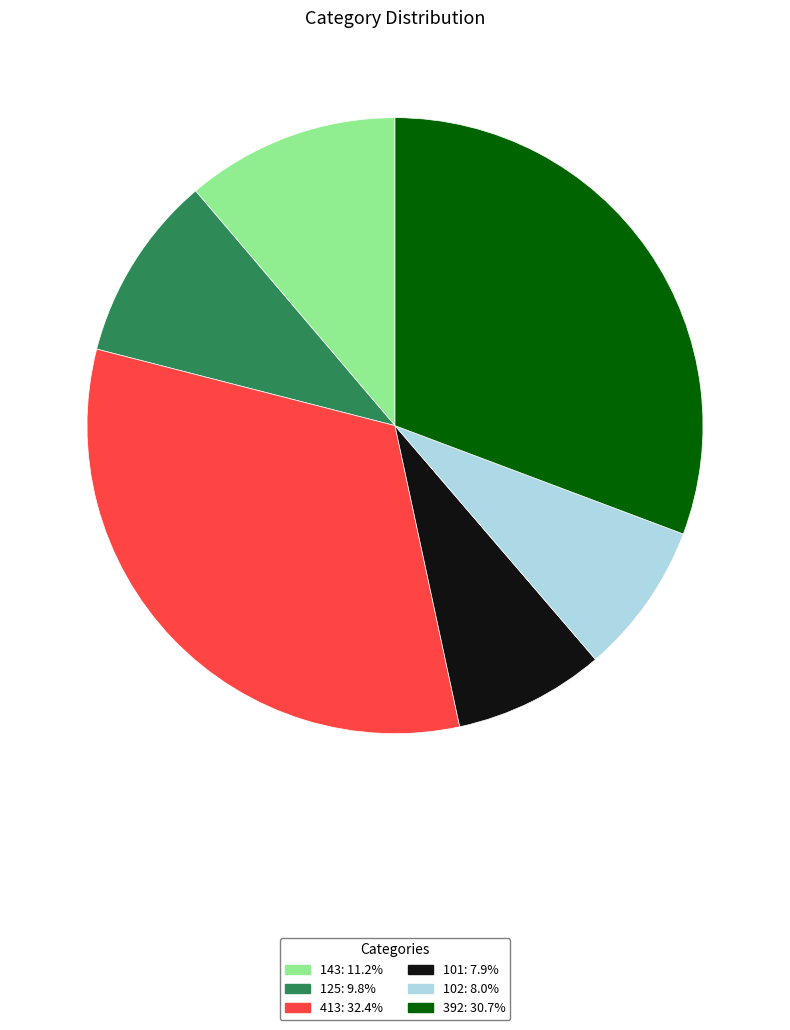

How many slices are in this pie chart?

6